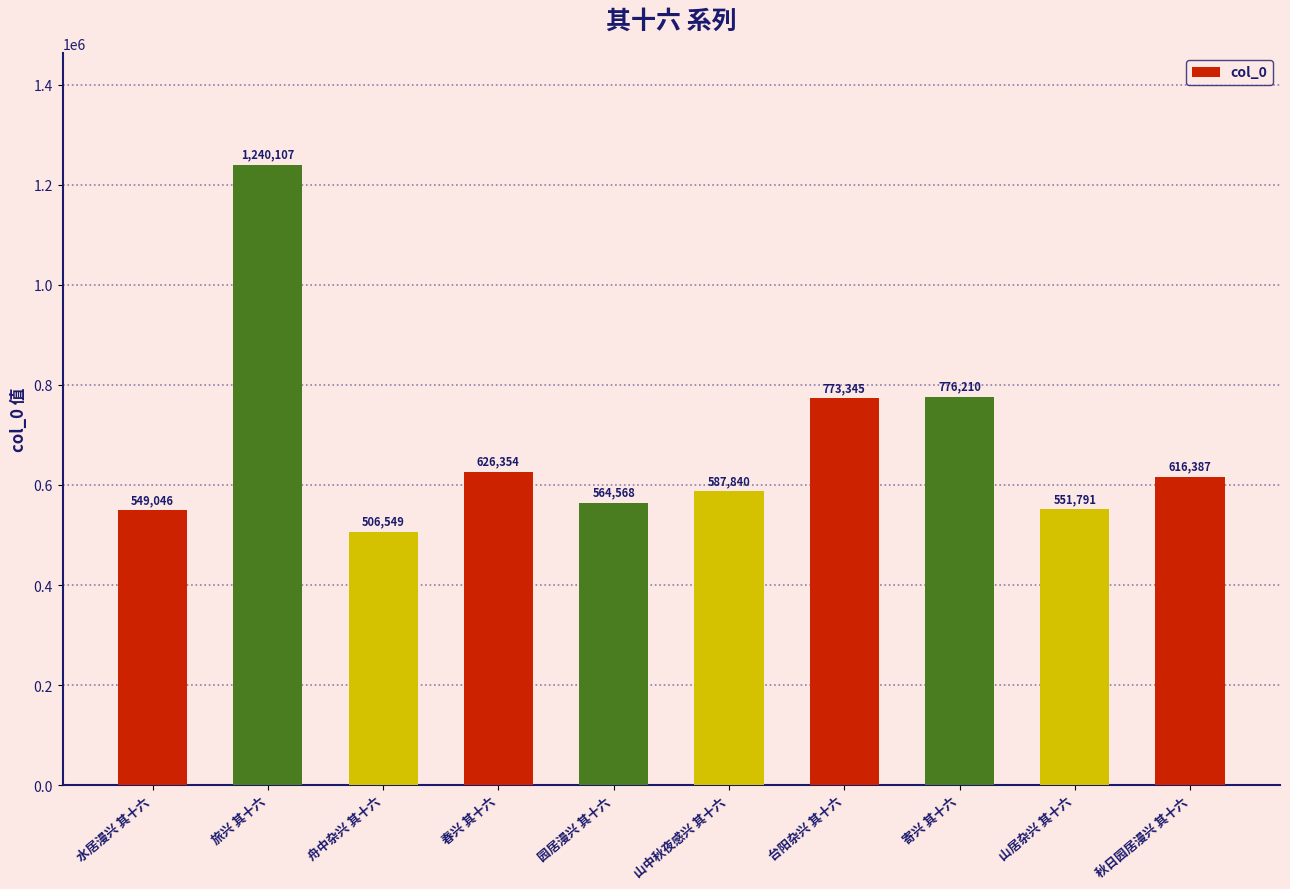

What is the value of the 10th bar from the left?

616387